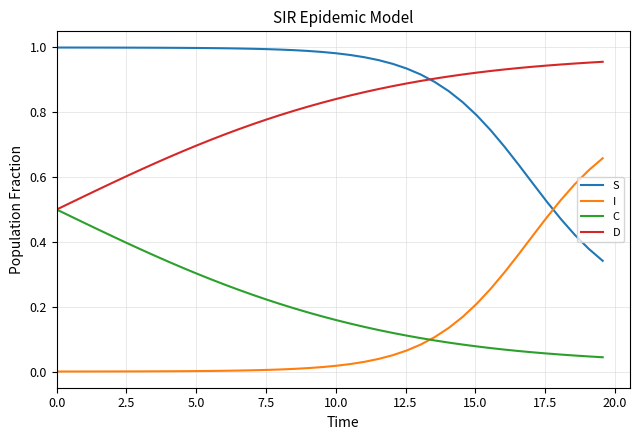

List the series in order of their peak value, lowest first.

C, I, D, S